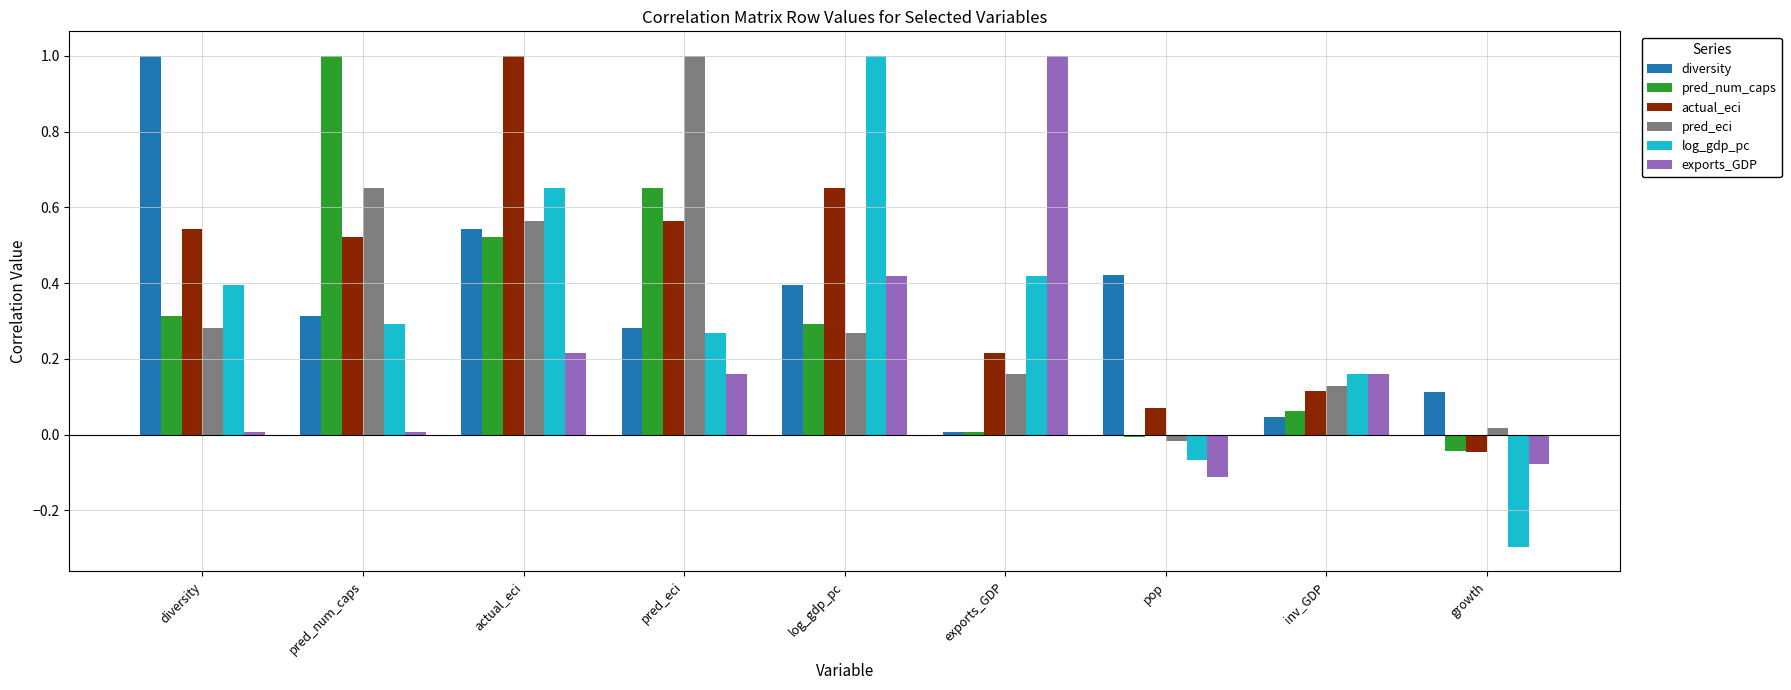

How many bars are there in each group?

6